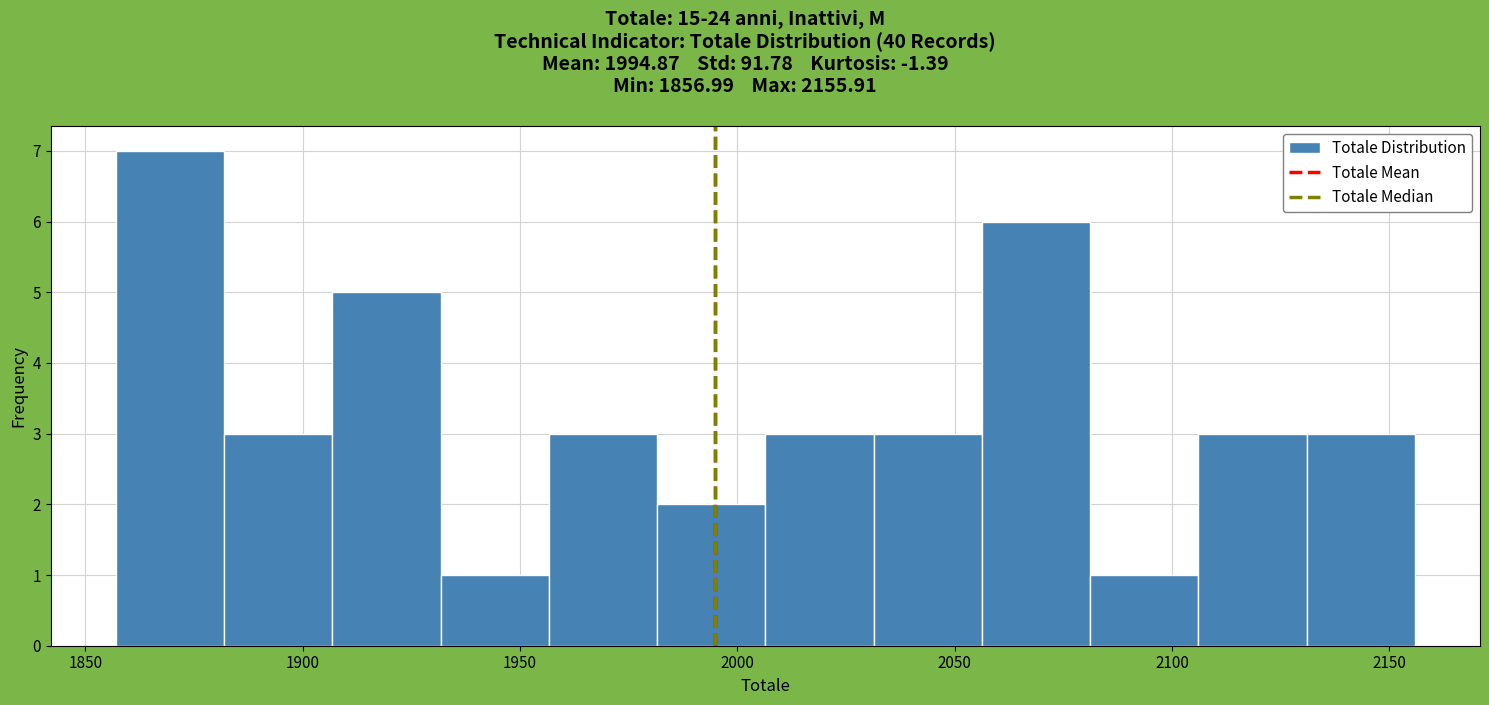

Which range on the x-axis has the tallest bar?

1855 to 1880